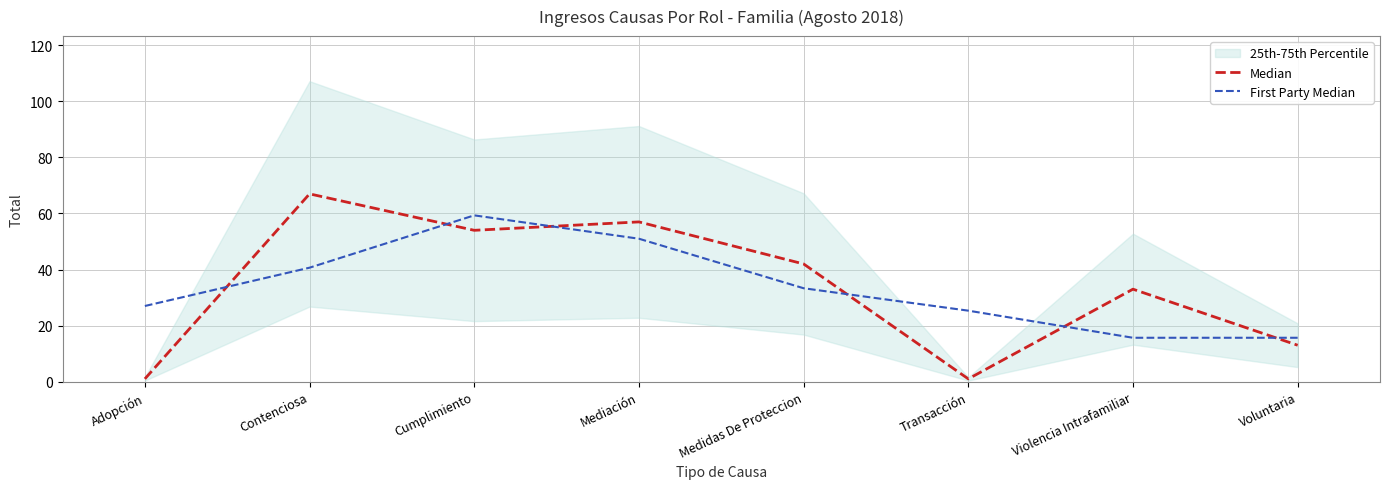

Read the Median value at Adopción.

1.0